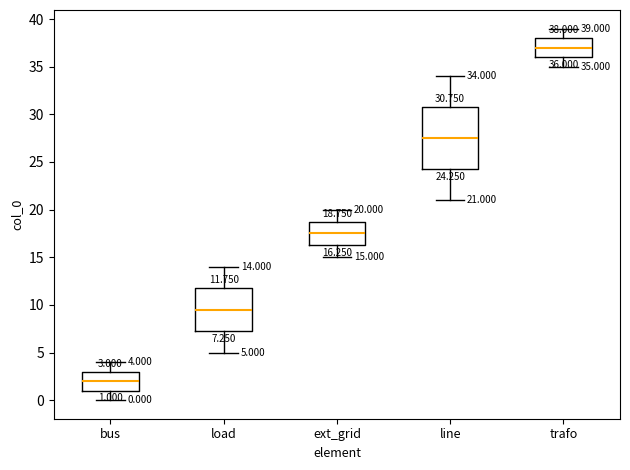

Comparing the boxes themselves (not the whiskers), which one is the tallest?

line